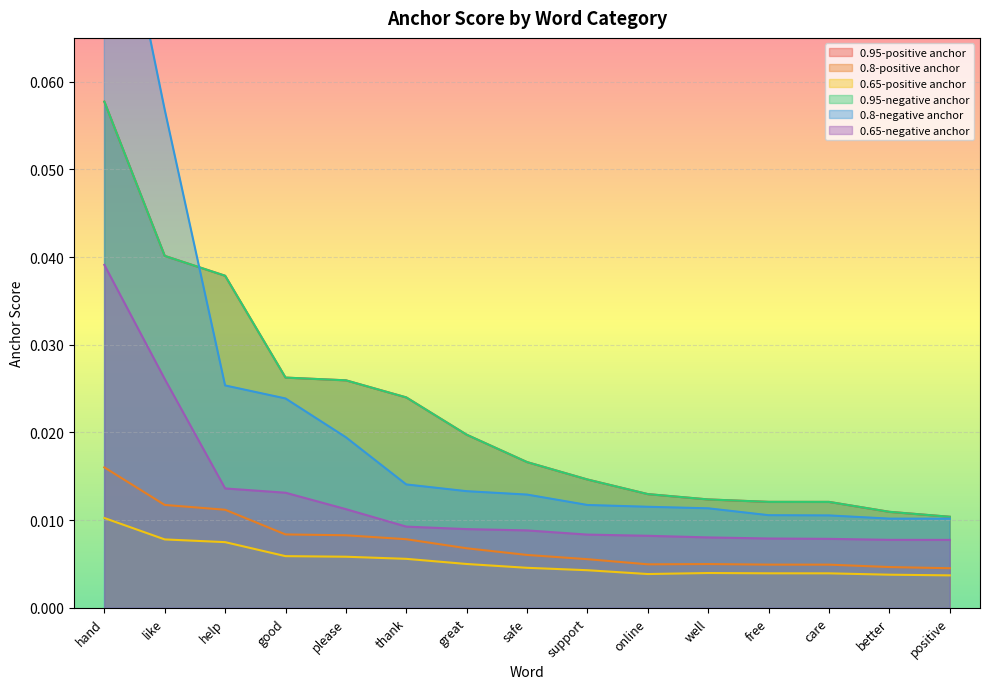

What is the label of the 5th point from the right?

well